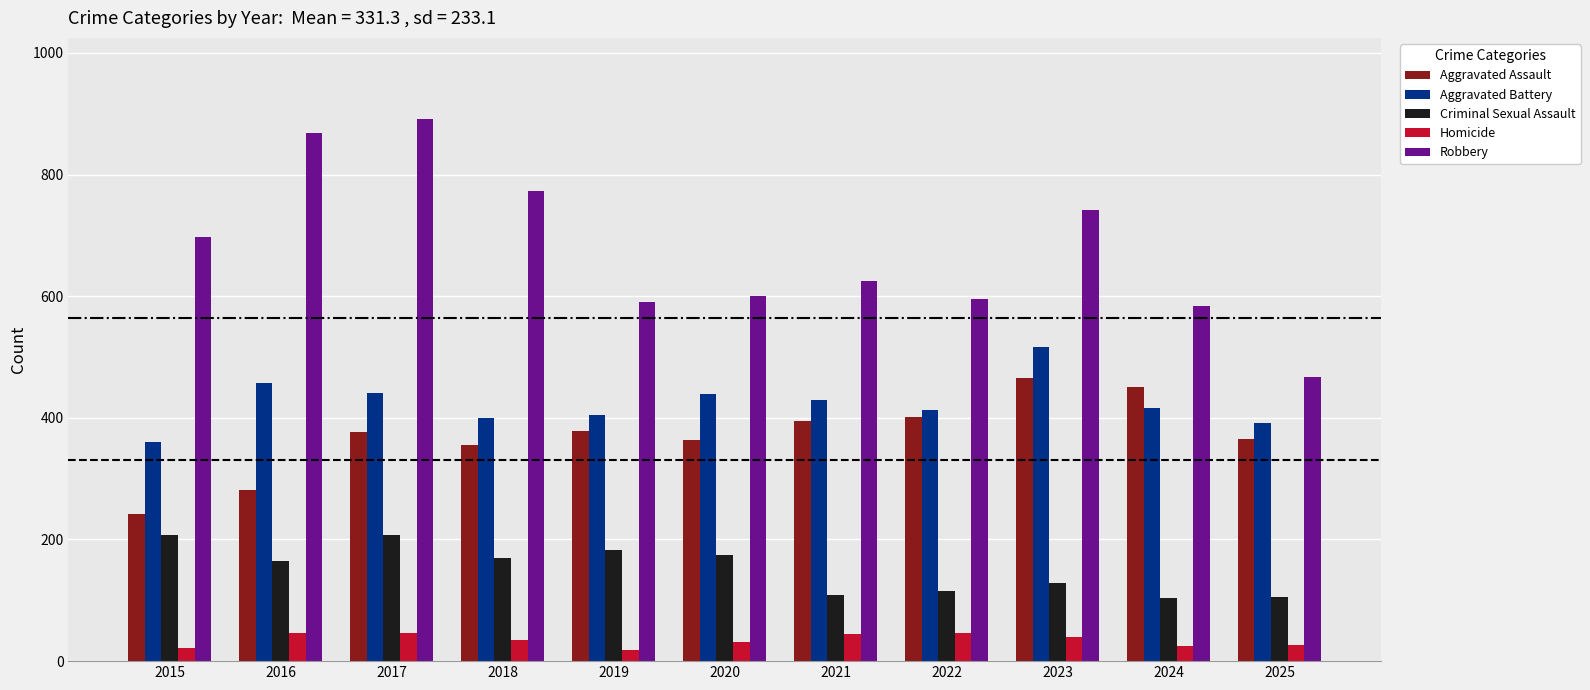

The Robbery series shows 1491 at 2016. True or false?

False